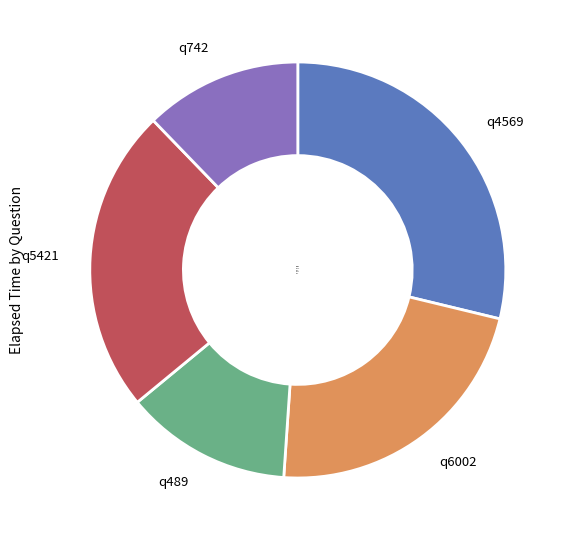

How many segments does this pie chart have?

5